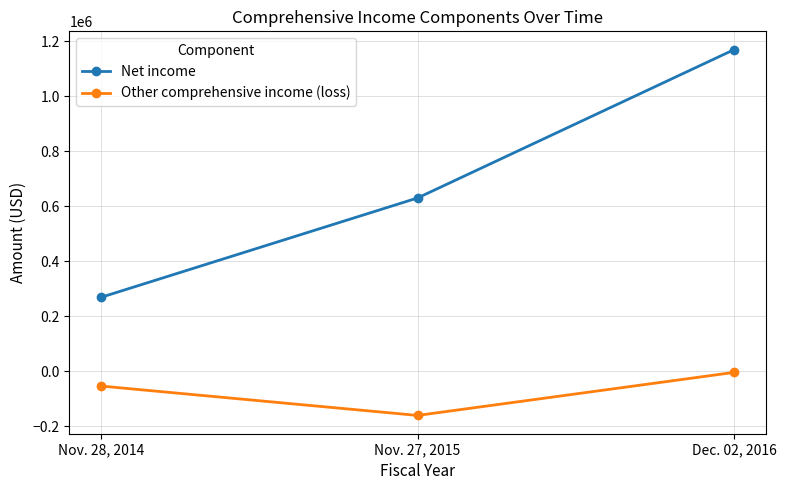

Which category has the lowest value in the Other comprehensive income (loss) series?

Nov. 27, 2015